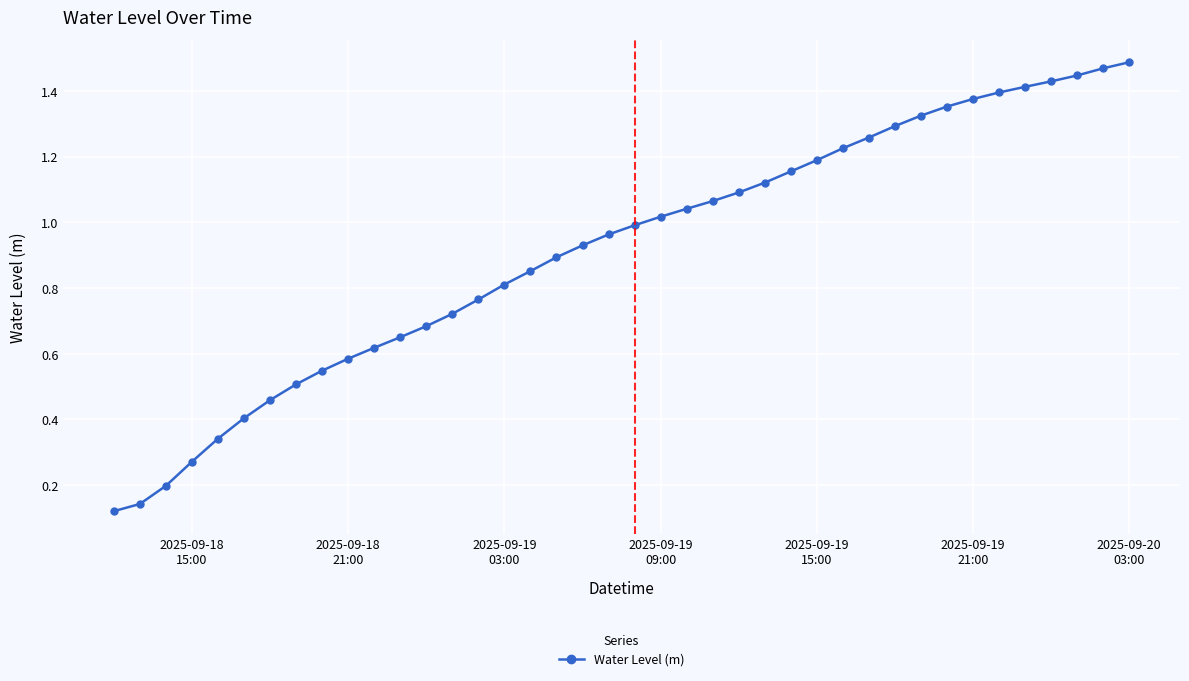

What is the sum of all values?

36.6